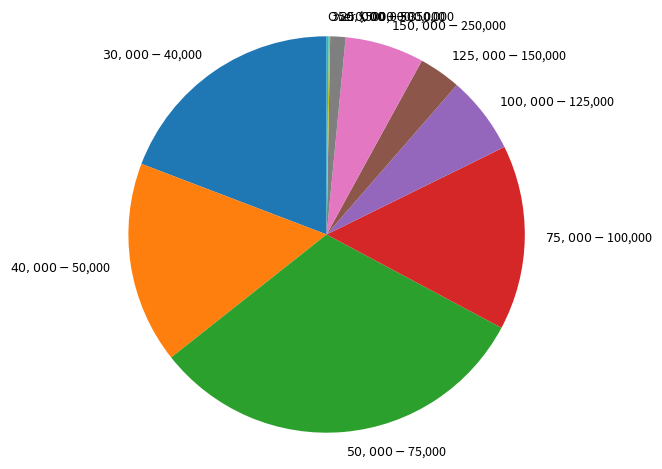

Does $30,000 - $40,000 represent more than half of the total?

No